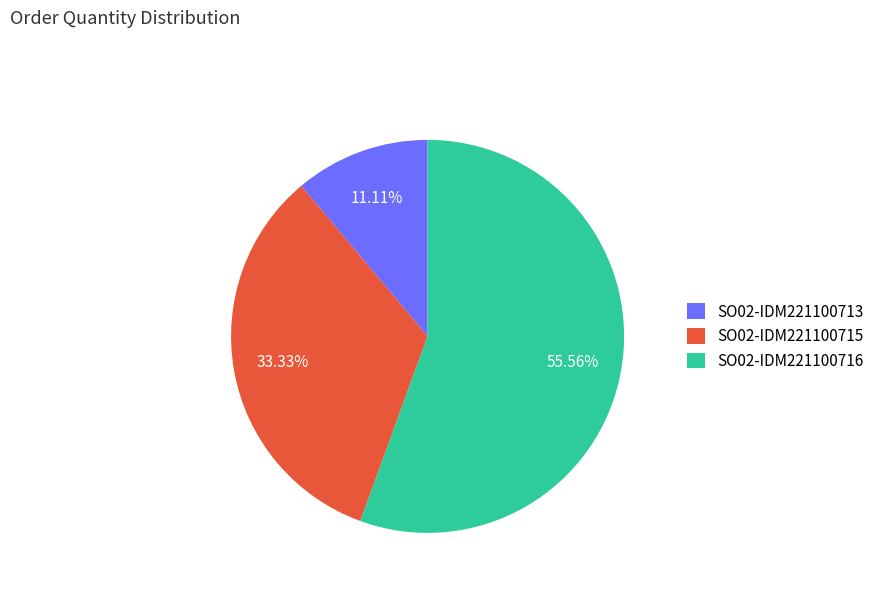

What is the smallest slice in the pie chart?

SO02-IDM221100713